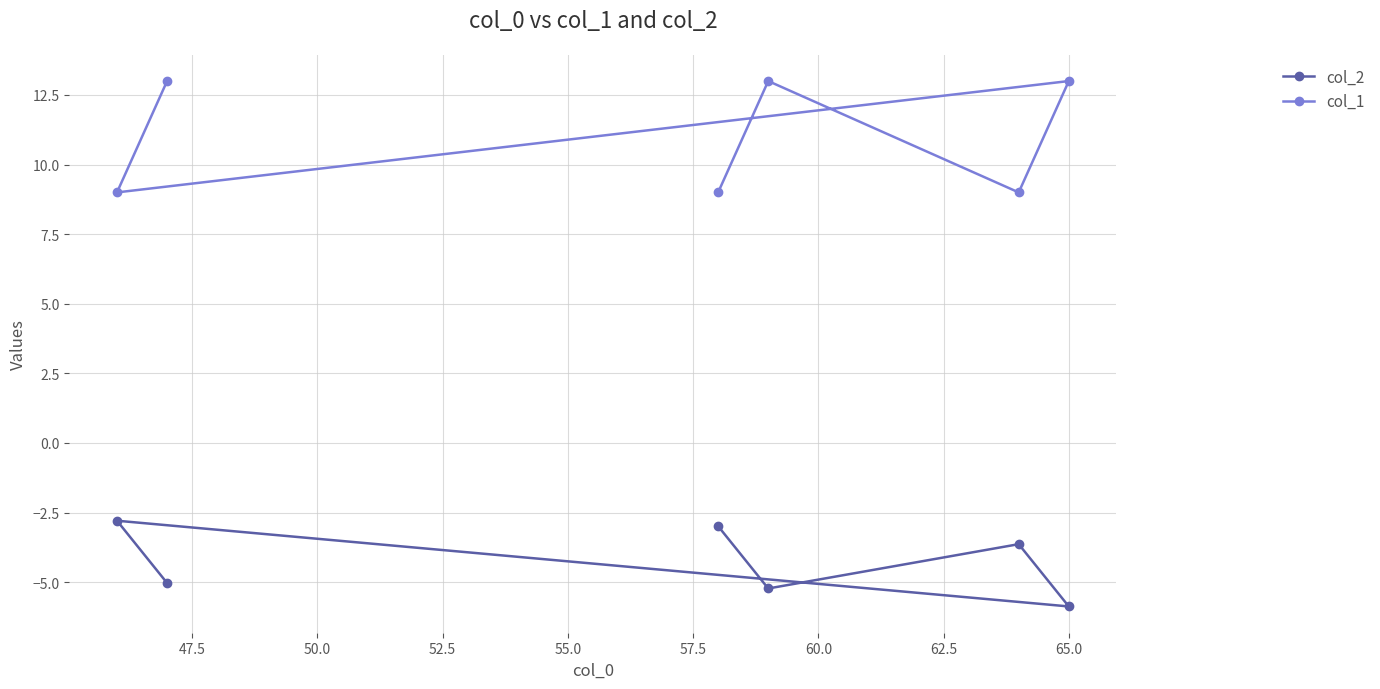

What is the lowest value of the col_2 series?

-5.9